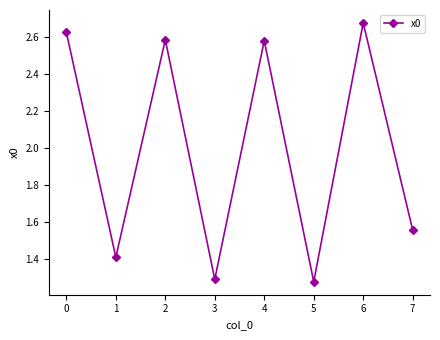

How many values are between 1 and 2?

4